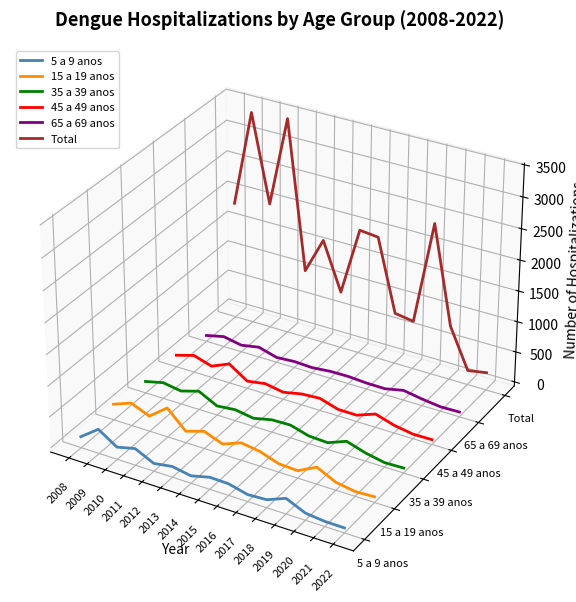

What are all the series names shown in the legend?

5 a 9 anos, 15 a 19 anos, 35 a 39 anos, 45 a 49 anos, 65 a 69 anos, Total